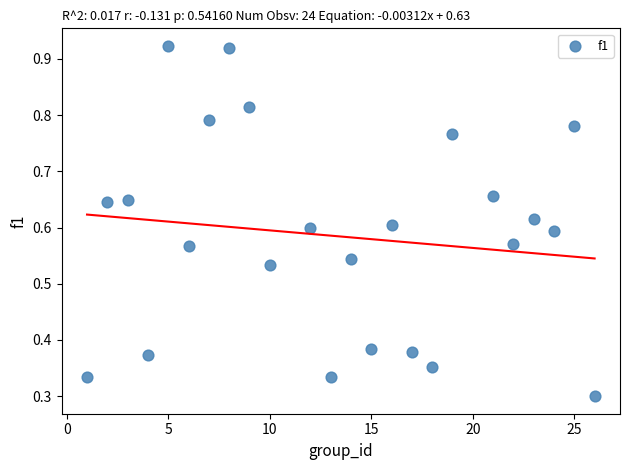

What is the range of X values (max minus min)?

25.0